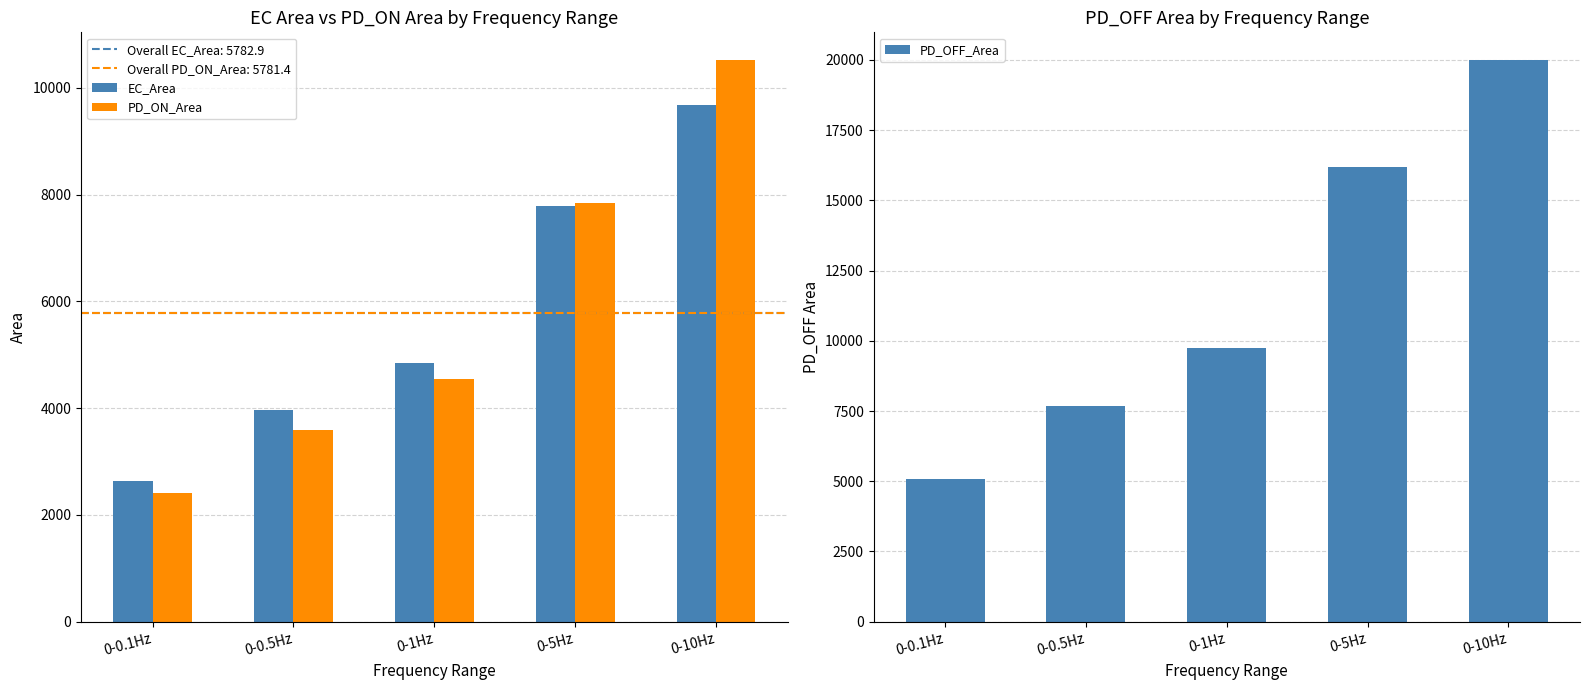

What is the sum of the PD_OFF_Area values at 0-5Hz and 0-0.1Hz?

21273.6